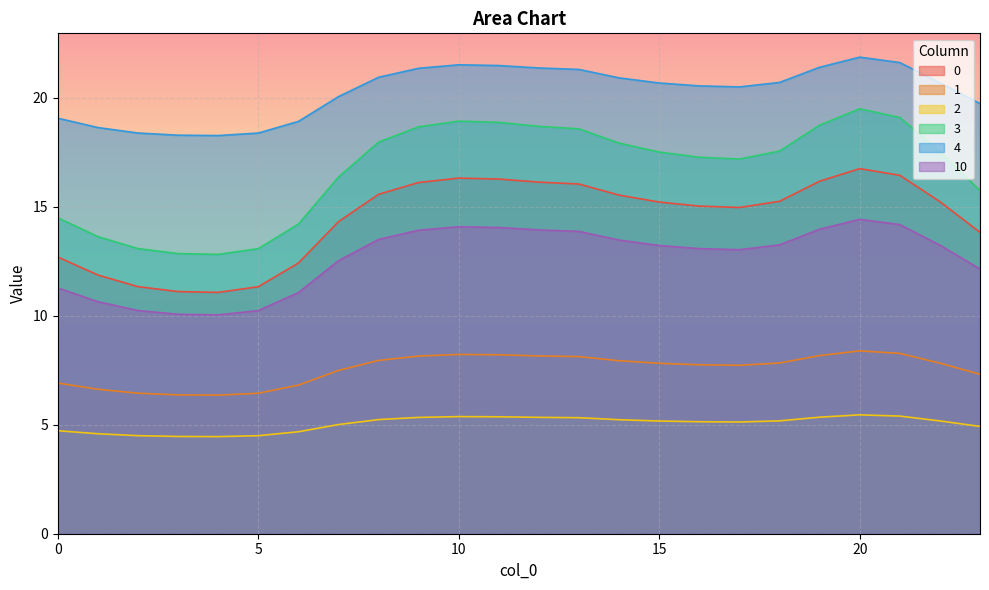

The 1 series shows 6.4 at 4. True or false?

True